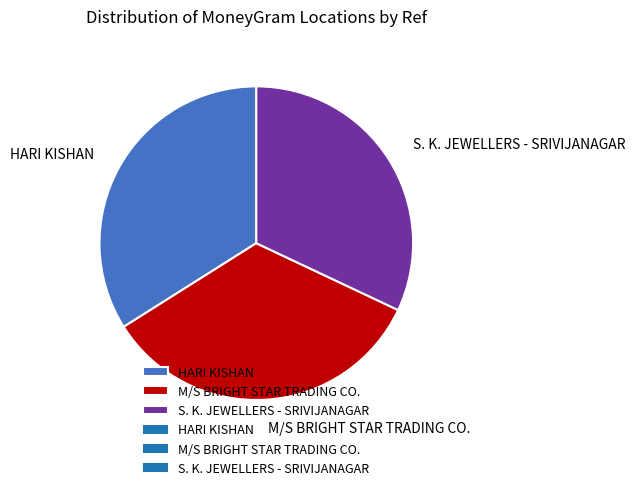

Is it true that S. K. JEWELLERS - SRIVIJANAGAR is 26% of the pie?

False